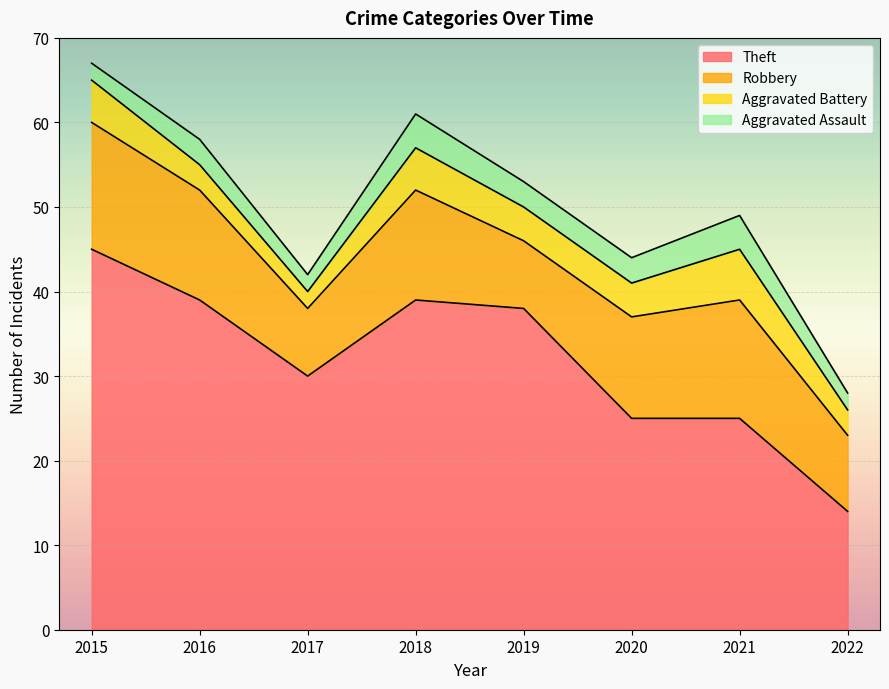

Reading left to right, transcribe all the data shown in this chart.

Theft: 45	39	30	39	38	25	25	14
Robbery: 15	13	8	13	8	12	14	9
Aggravated Battery: 5	3	2	5	4	4	6	3
Aggravated Assault: 2	3	2	4	3	3	4	2